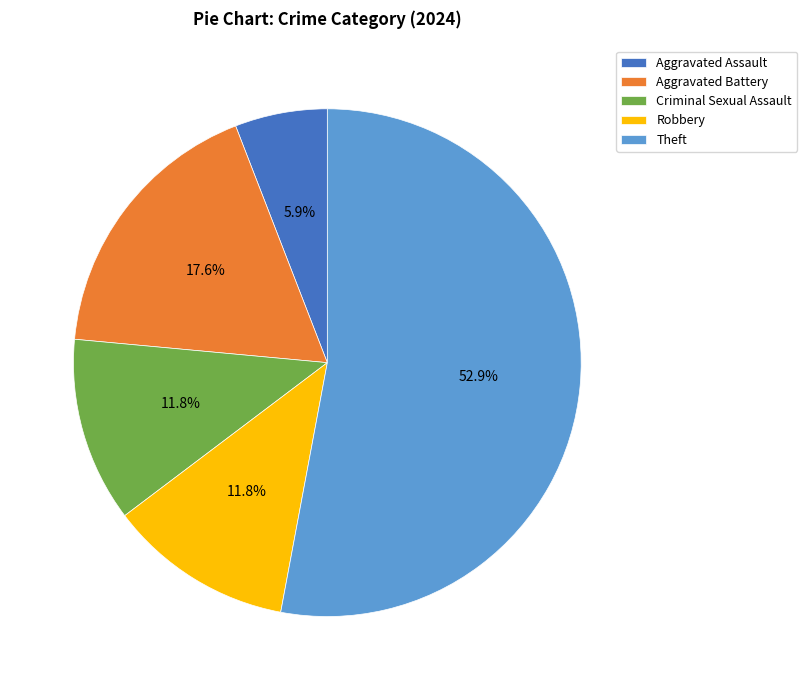

Approximately how many times larger is the value at Robbery compared to Aggravated Assault?

2.0